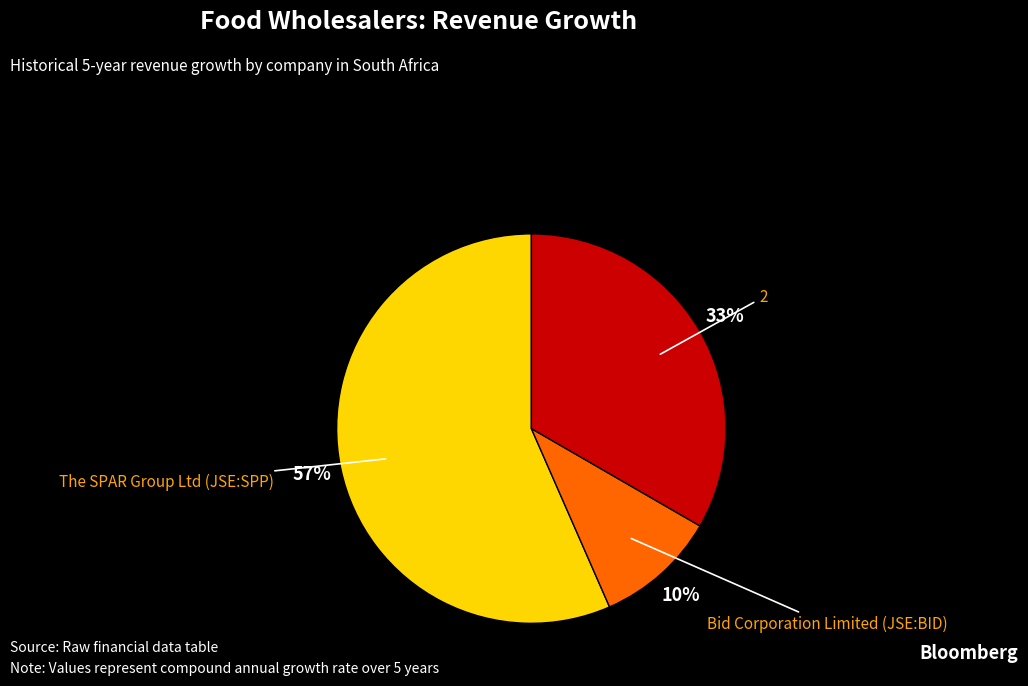

How many segments does this pie chart have?

3